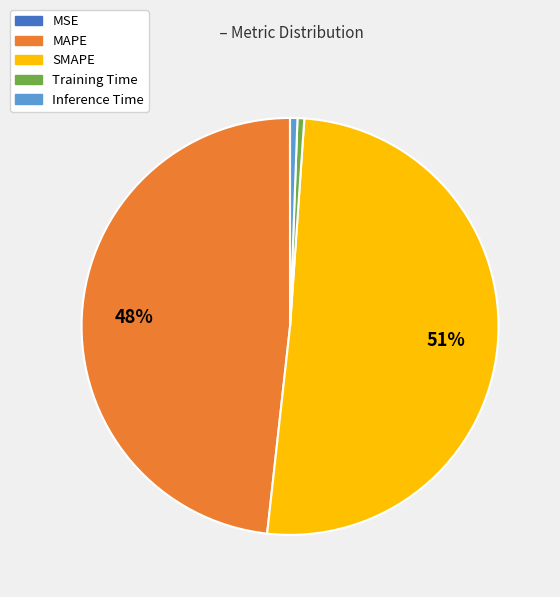

Is it true that MAPE is 48% of the pie?

True